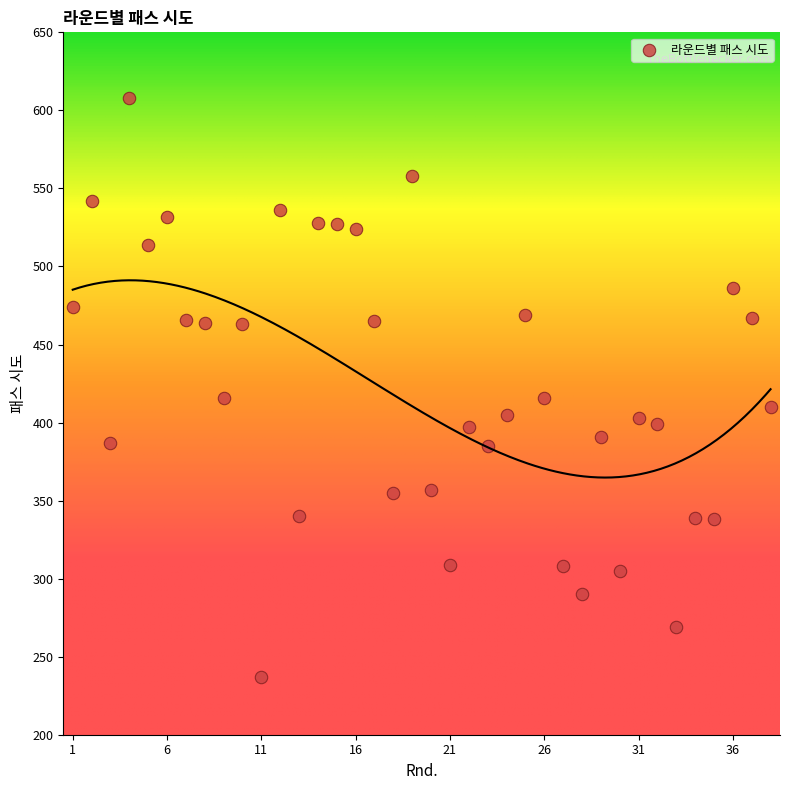

What is the range of X values (max minus min)?

37